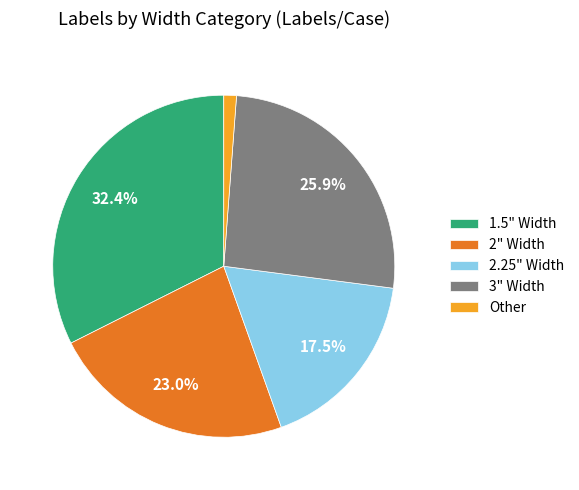

Between 1.5" Width and 3" Width, which is larger?

1.5" Width